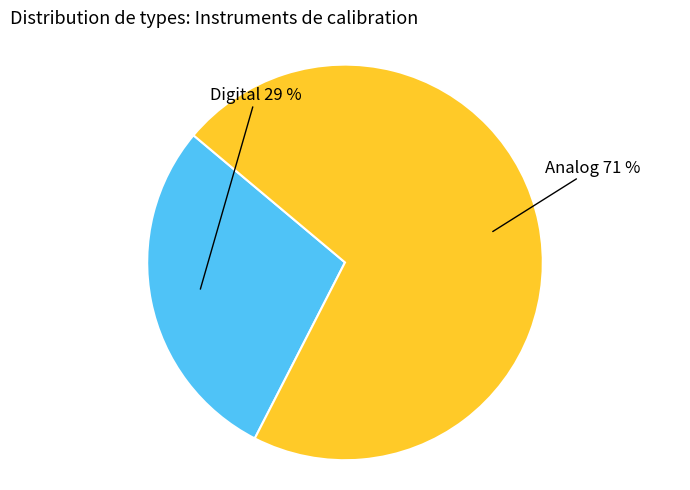

To the nearest percent, what is the average slice percentage?

50%